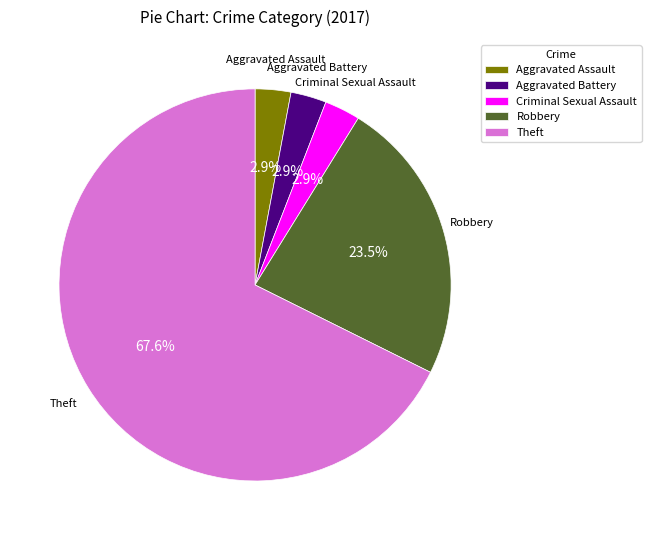

Count the number of slices in the pie.

5